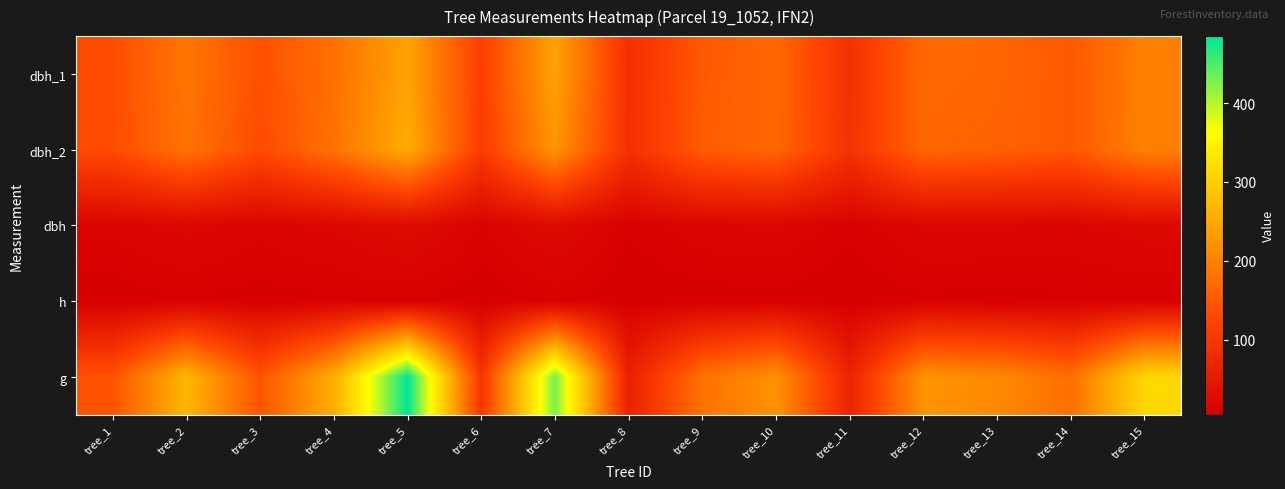

Reading left to right, transcribe all the data shown in this chart.

dbh_1: tree_1=135.0	tree_2=186.0	tree_3=139.0	tree_4=179.0	tree_5=242.0	tree_6=115.0	tree_7=242.0	tree_8=90.0	tree_9=150.0	tree_10=169.0	tree_11=91.0	tree_12=170.0	tree_13=166.0	tree_14=150.0	tree_15=199.0
dbh_2: tree_1=134.0	tree_2=183.0	tree_3=132.0	tree_4=182.0	tree_5=255.0	tree_6=110.0	tree_7=225.0	tree_8=90.0	tree_9=154.0	tree_10=167.0	tree_11=95.0	tree_12=167.0	tree_13=161.0	tree_14=150.0	tree_15=200.0
dbh: tree_1=13.4	tree_2=18.4	tree_3=13.6	tree_4=18.1	tree_5=24.9	tree_6=11.2	tree_7=23.4	tree_8=9.0	tree_9=15.2	tree_10=16.8	tree_11=9.3	tree_12=16.9	tree_13=16.4	tree_14=15.0	tree_15=19.9
h: tree_1=5.5	tree_2=8.0	tree_3=6.5	tree_4=7.5	tree_5=8.0	tree_6=5.5	tree_7=9.0	tree_8=5.0	tree_9=6.0	tree_10=6.5	tree_11=5.0	tree_12=7.5	tree_13=6.5	tree_14=8.0	tree_15=7.5
g: tree_1=142.1	tree_2=267.4	tree_3=144.2	tree_4=255.9	tree_5=485.0	tree_6=99.4	tree_7=428.2	tree_8=63.6	tree_9=181.5	tree_10=221.7	tree_11=67.9	tree_12=223.0	tree_13=209.9	tree_14=176.7	tree_15=312.6